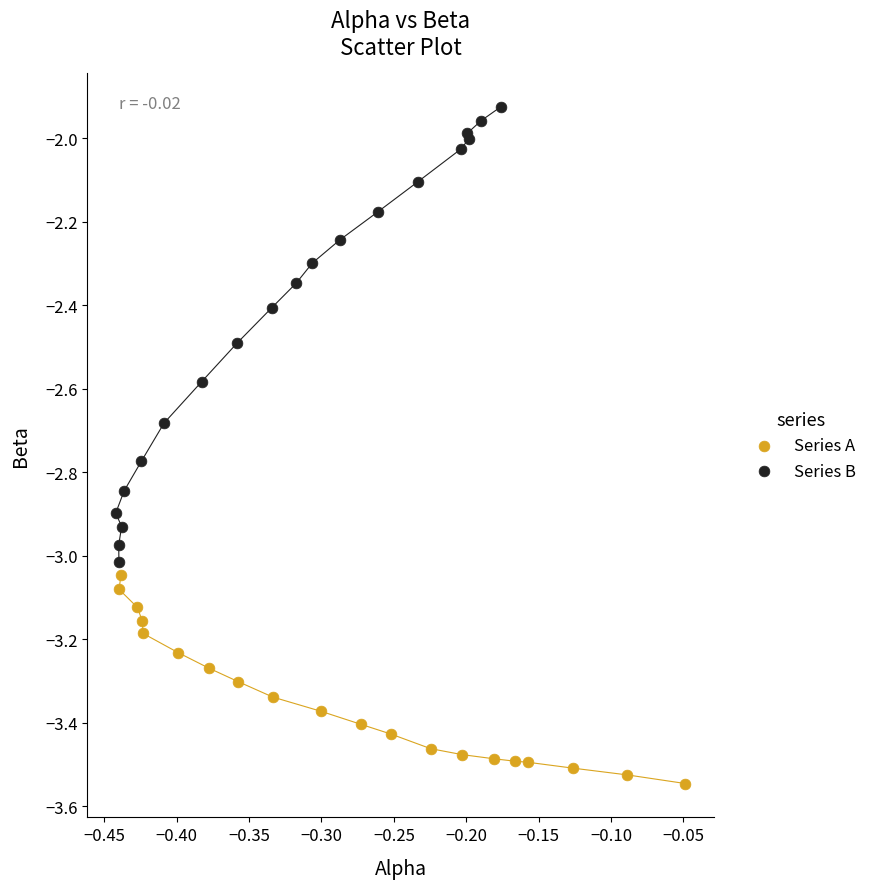

Which series contains the highest Y value?

Series B